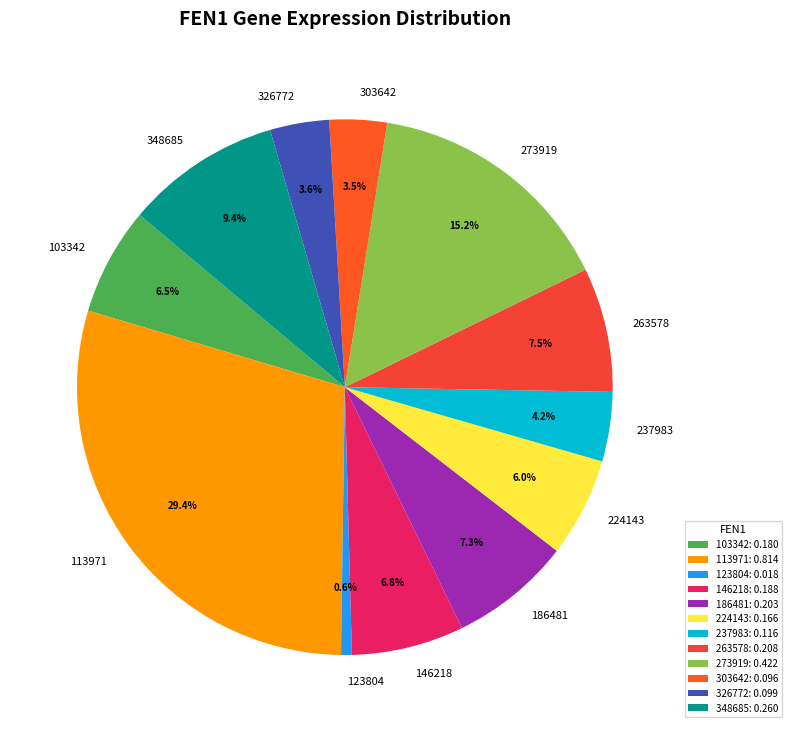

To the nearest percent, what is the difference between the largest and smallest slice percentages?

29%